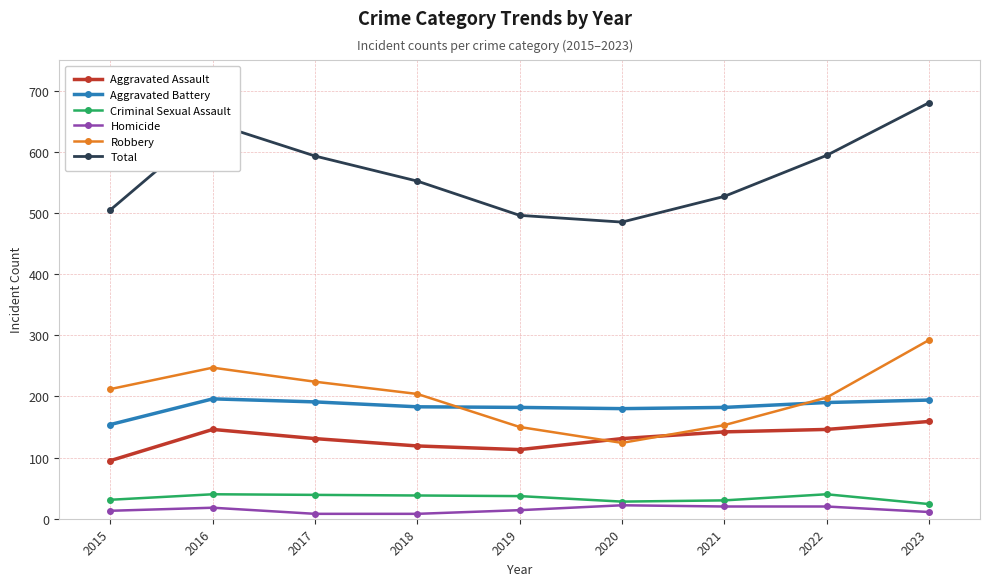

What is the spread (max minus min) of values at 2019?

482